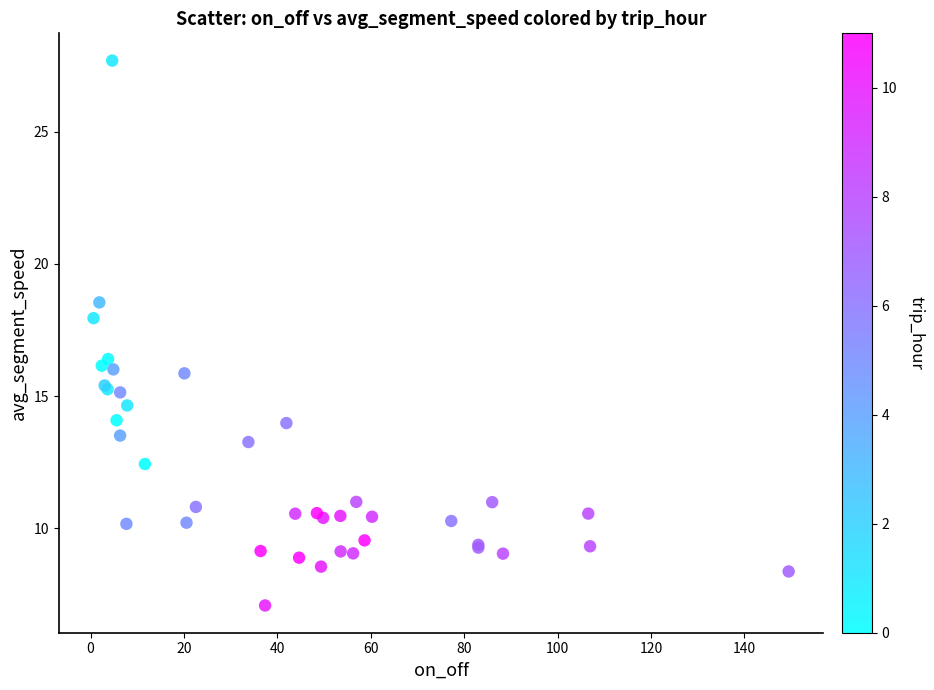

What Y value in the scatter plot is closest to 17?

16.4